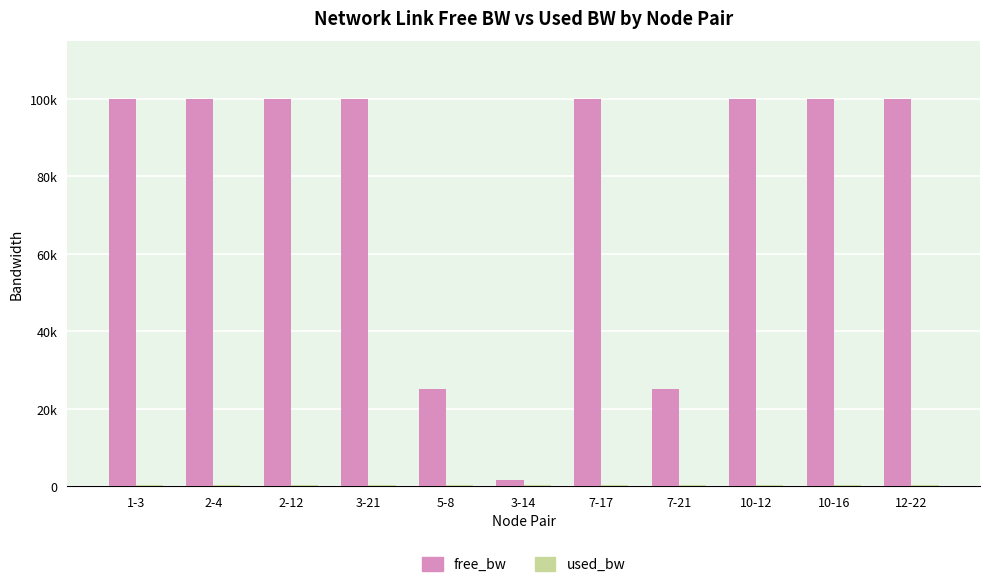

Are the bars grouped side by side (vs. stacked)?

Yes